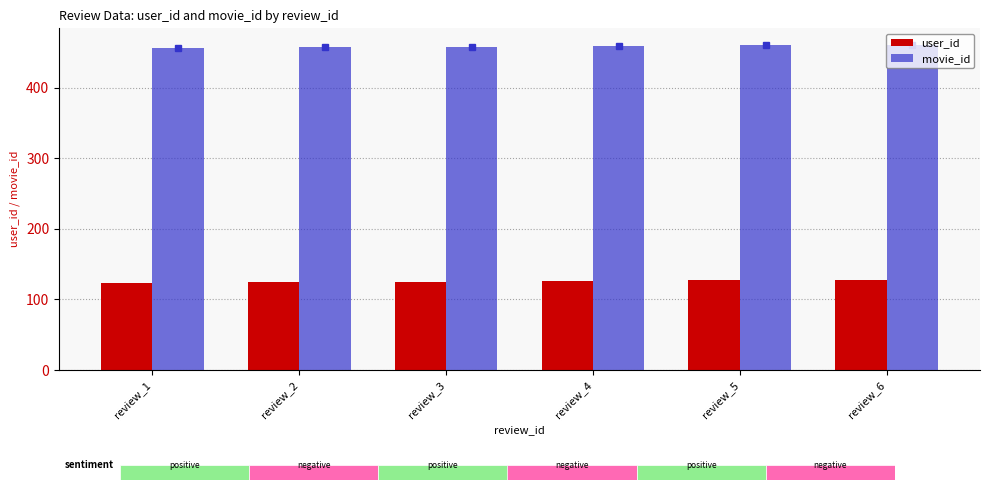

What is the smallest value displayed?

123